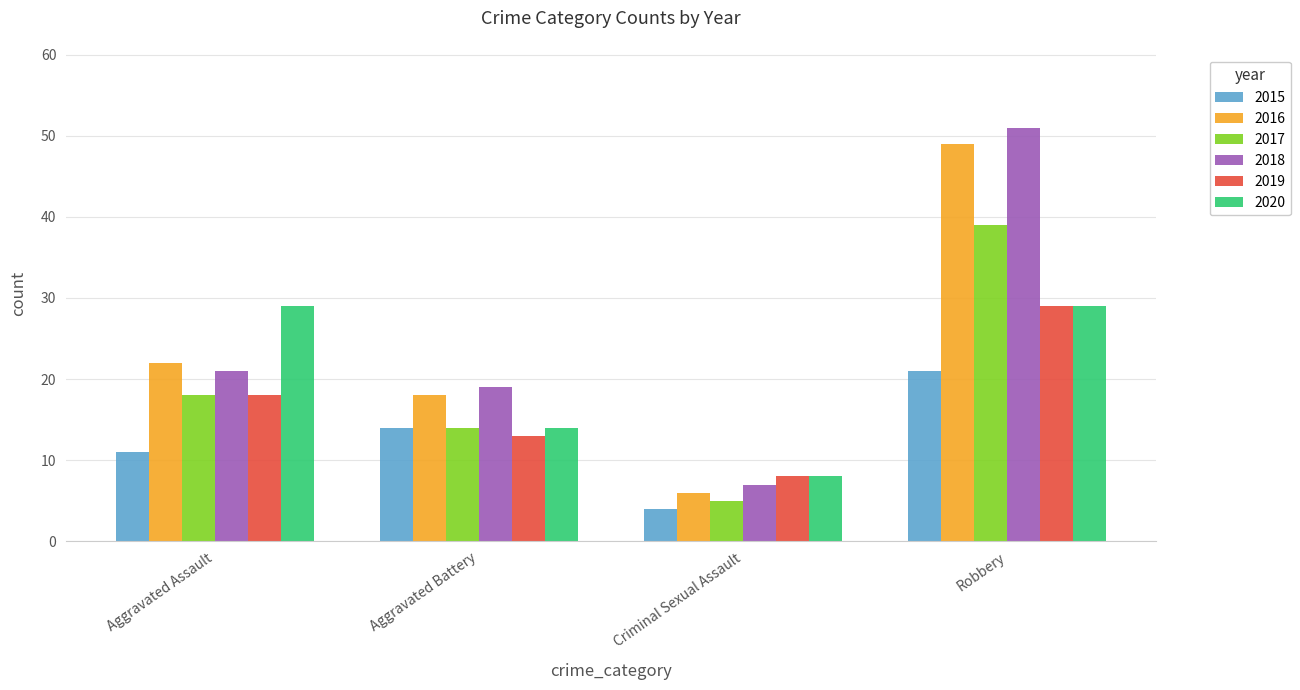

Is it true that 2017 equals 5 at Criminal Sexual Assault?

True